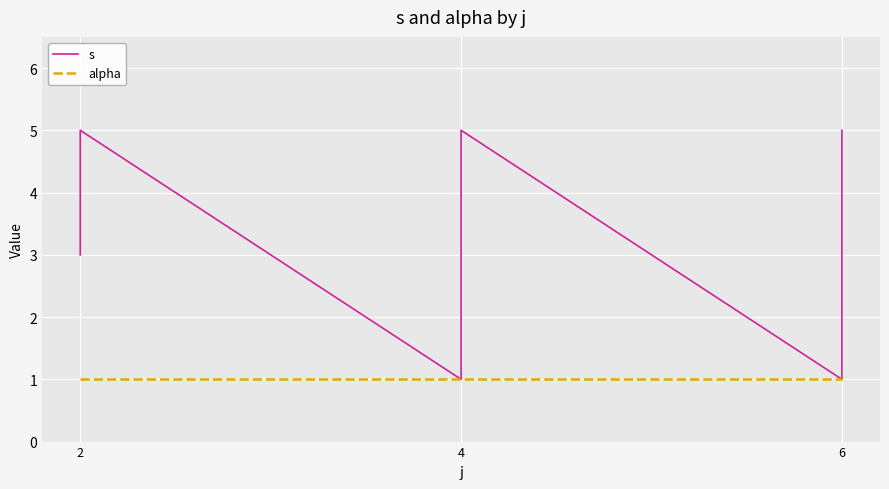

Is it true that s equals 2 at 4?

False